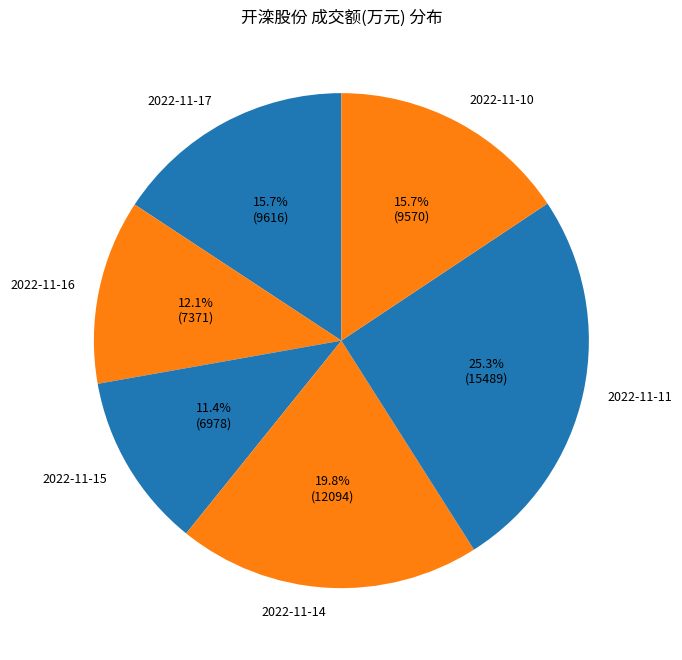

Which category has the smallest portion of the pie?

2022-11-15